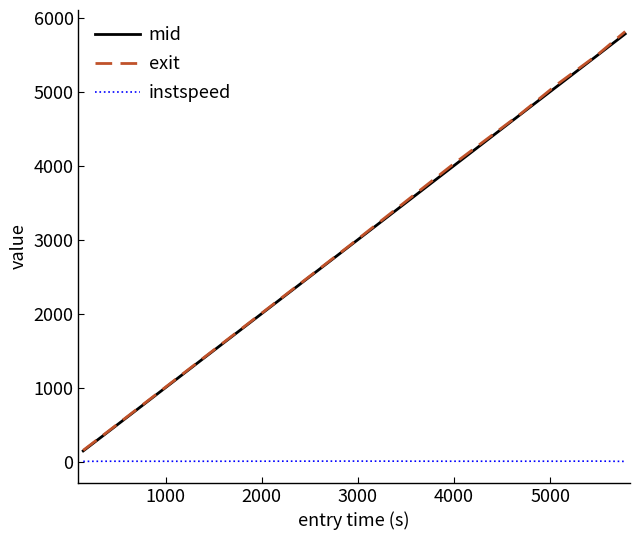

Which series has the largest range (max minus min)?

exit